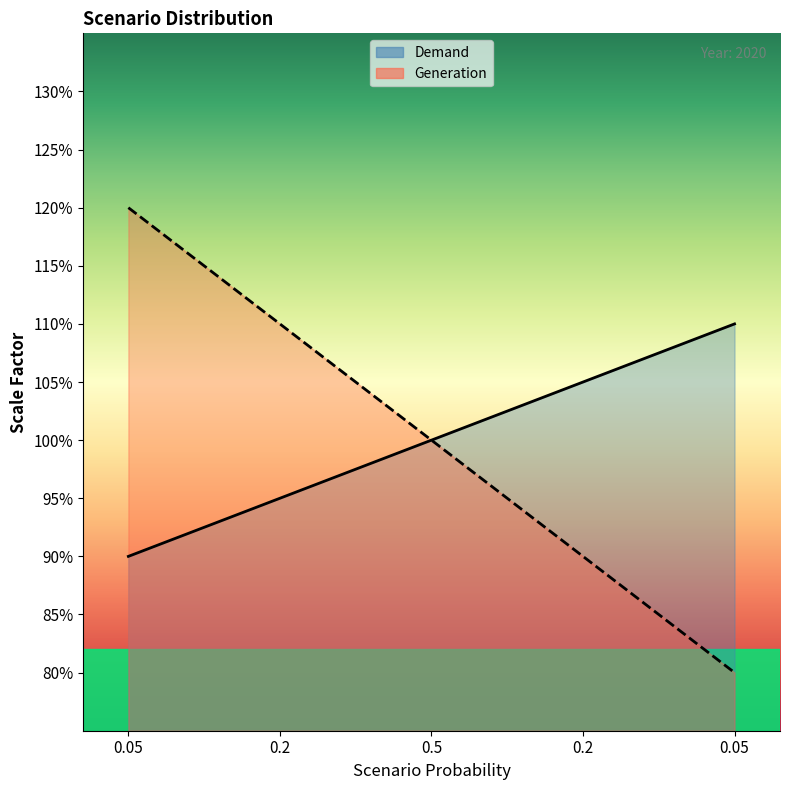

What is the label of the 5th point from the right?

0.05